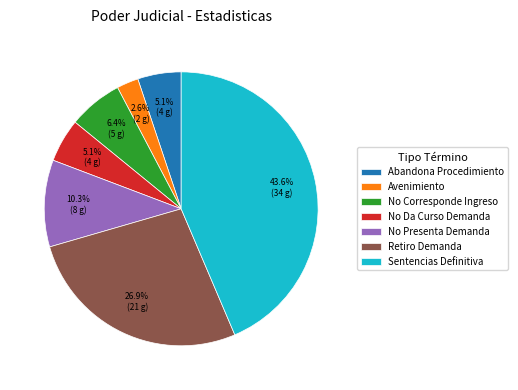

How many slices are in this pie chart?

7